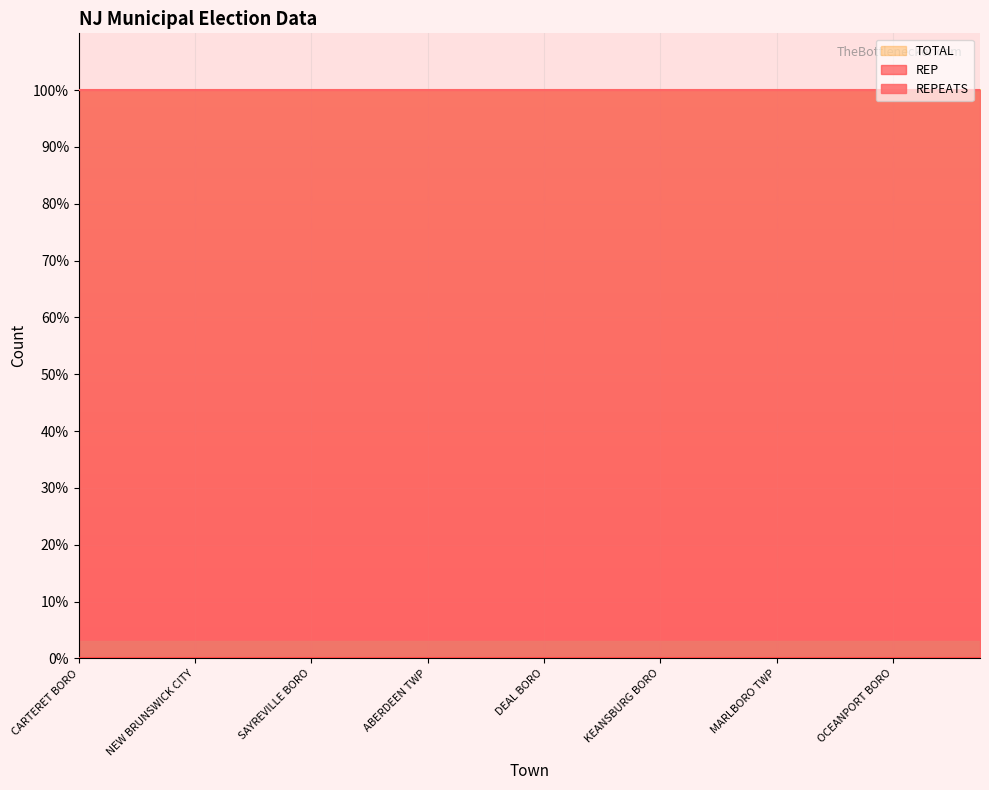

How many lines are shown in the chart?

3